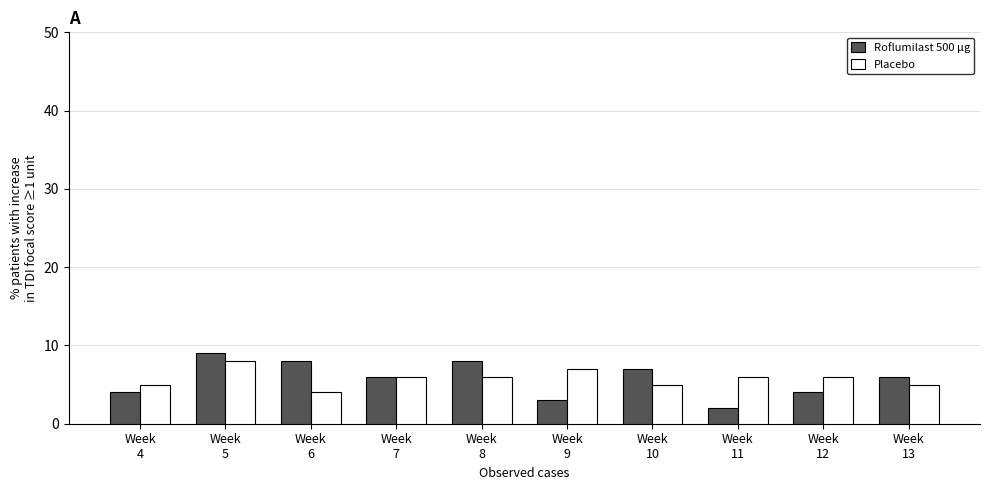

At which category is the sum across all series the highest?

Week
5